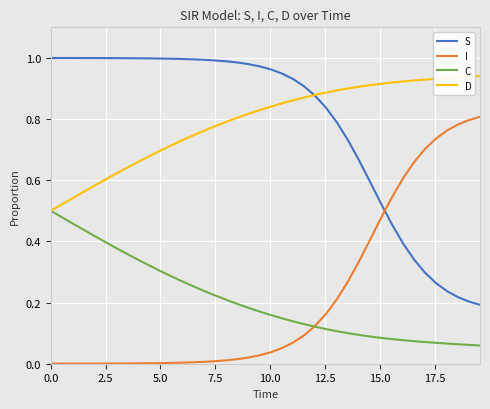

True or false: I and D cross at least once.

False